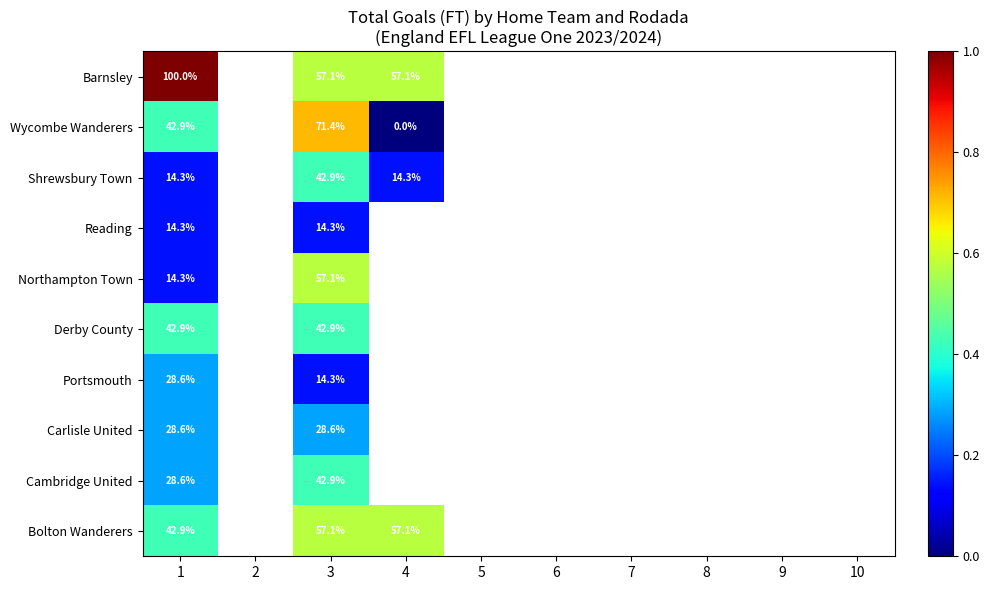

What is the greatest value displayed?

1.0